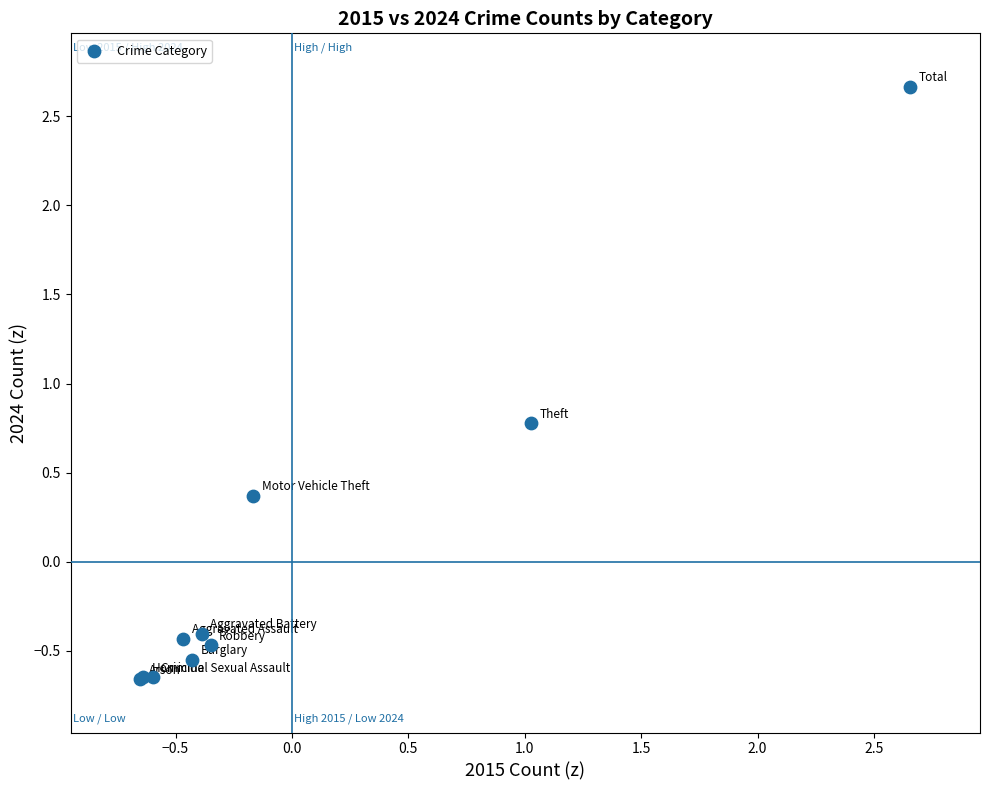

What Y value in the scatter plot is closest to 1?

0.8